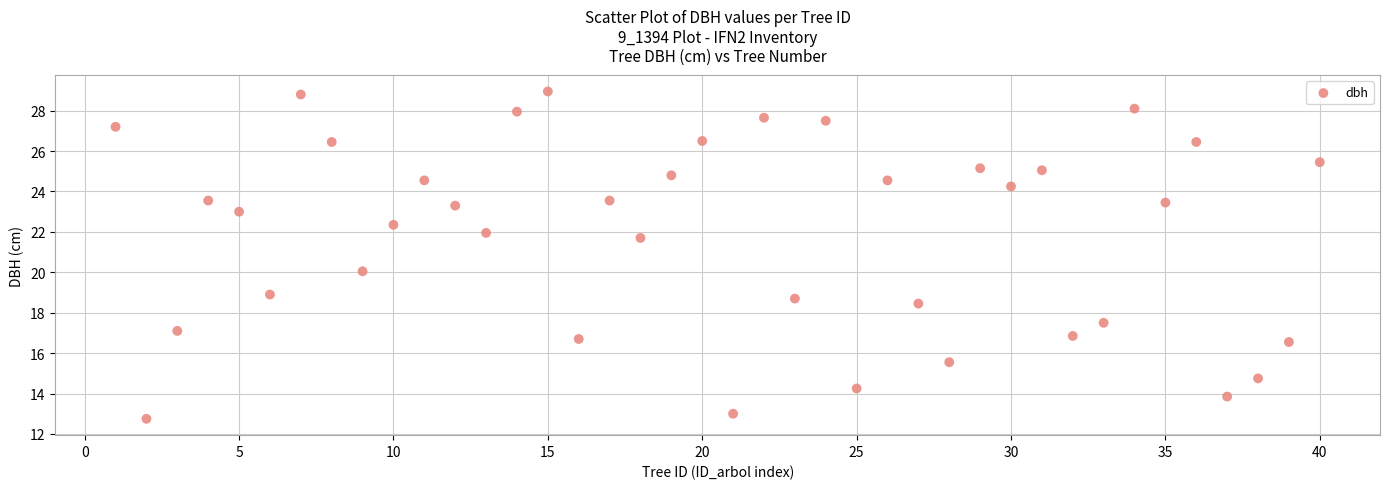

What is the range of X values (max minus min)?

39.0